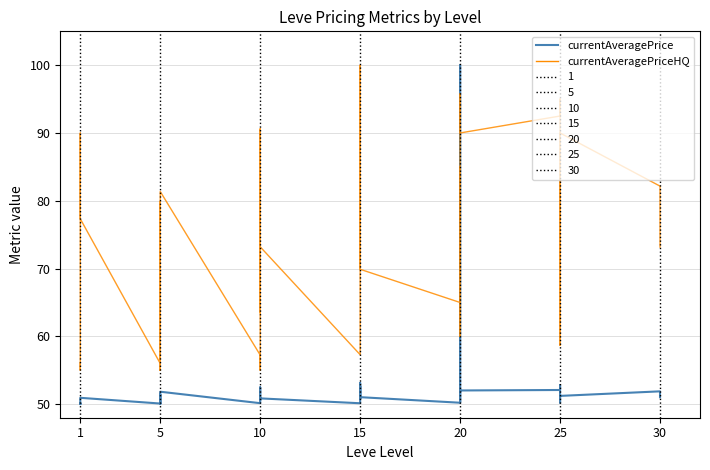

In currentAveragePriceHQ, how many points are lower than both neighbors (excluding endpoints)?

10